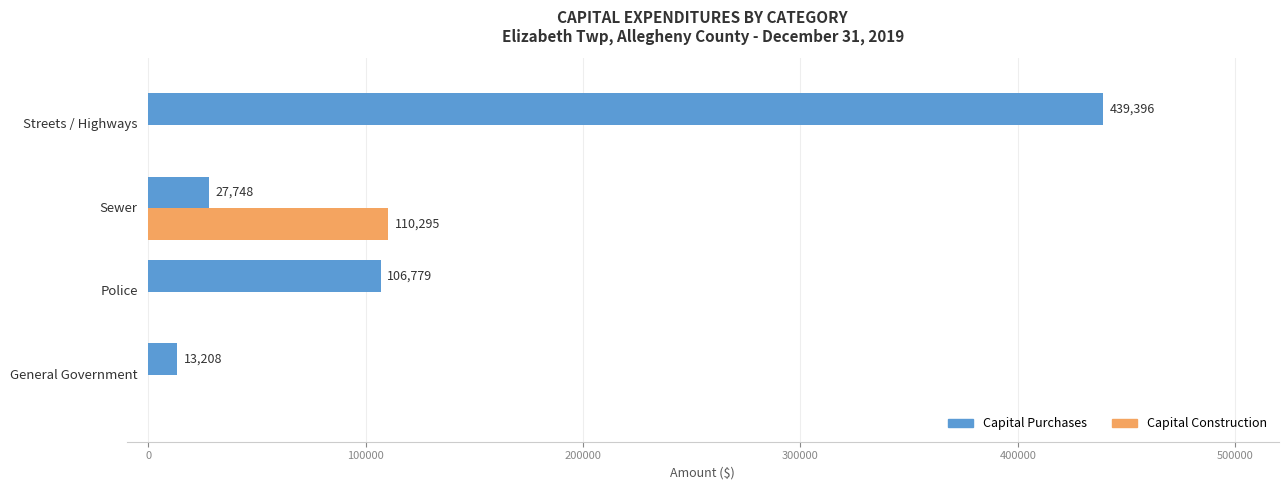

Count the Capital Construction values in the range 0 to 110295.

4